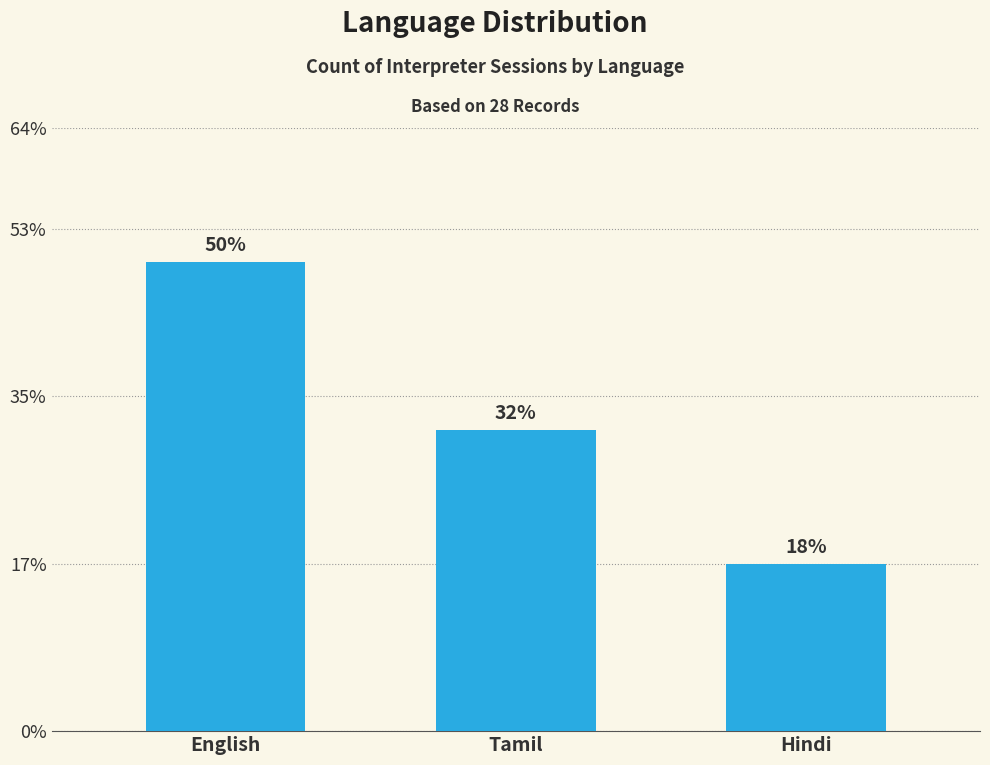

Are the bars horizontal?

No